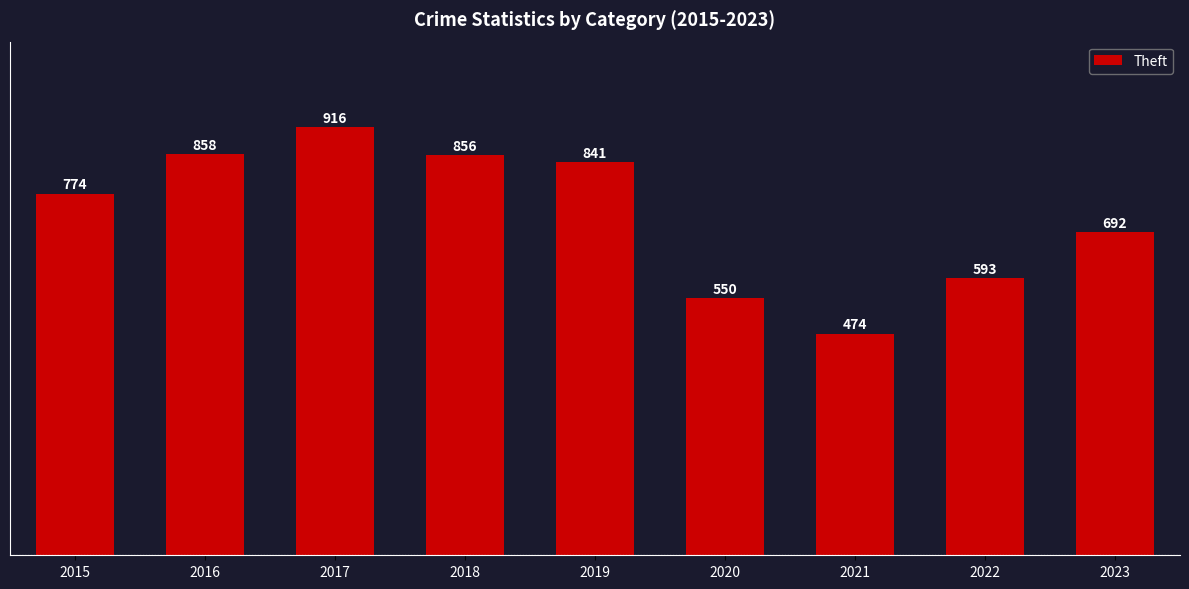

Are the bars grouped side by side (vs. stacked)?

No